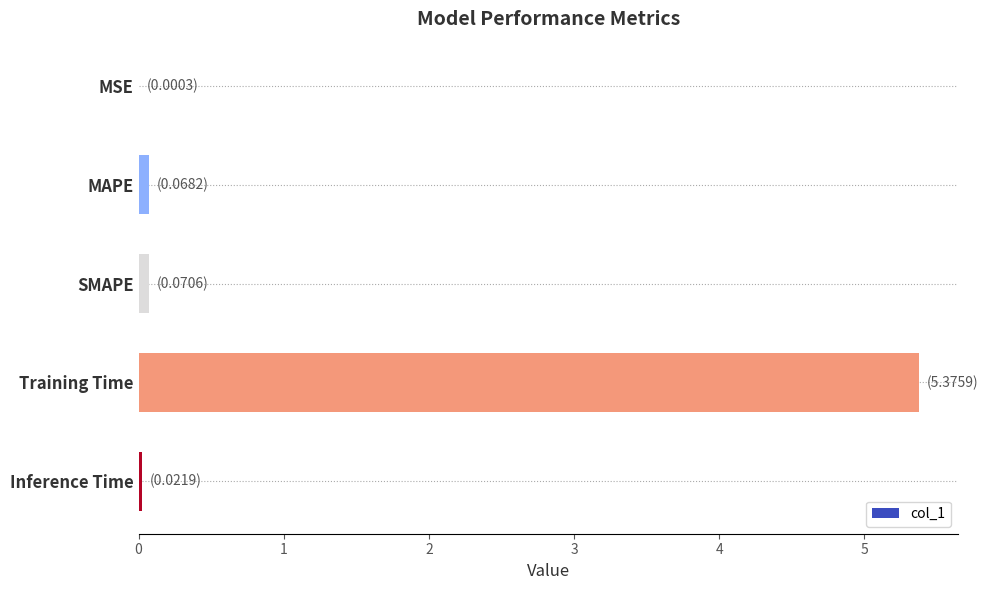

What is the sum of all values?

5.5